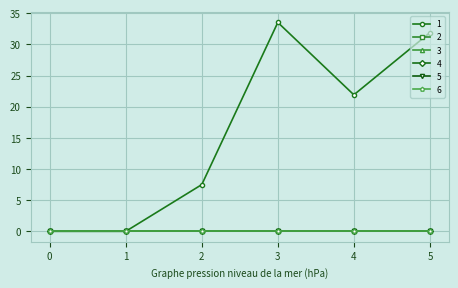

Does the chart have visible grid lines?

Yes